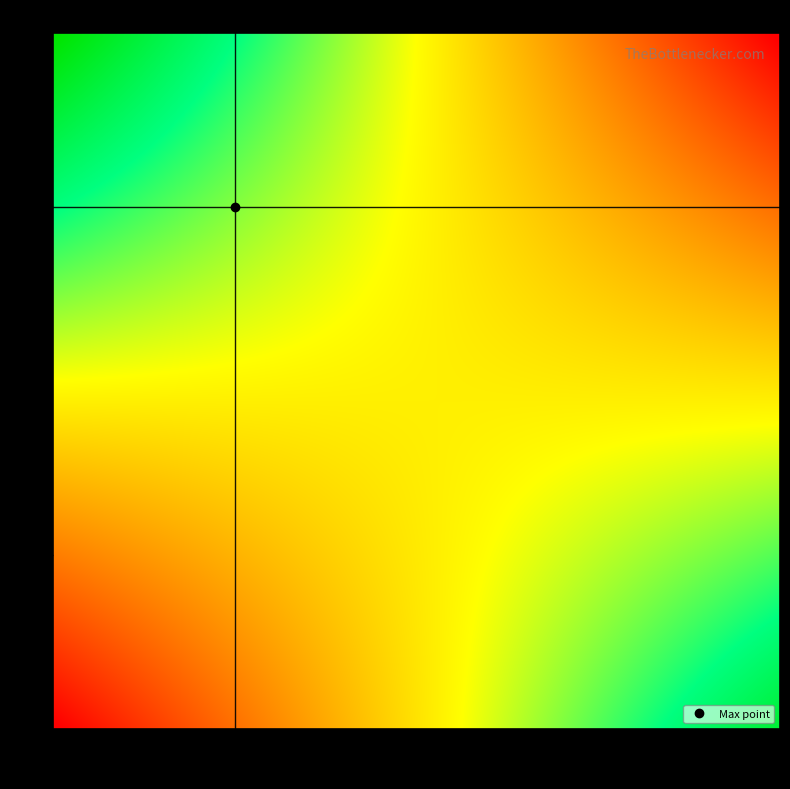

Reading left to right, transcribe all the data shown in this chart.

0: 66.0	6.9
1: 33.0	7.8